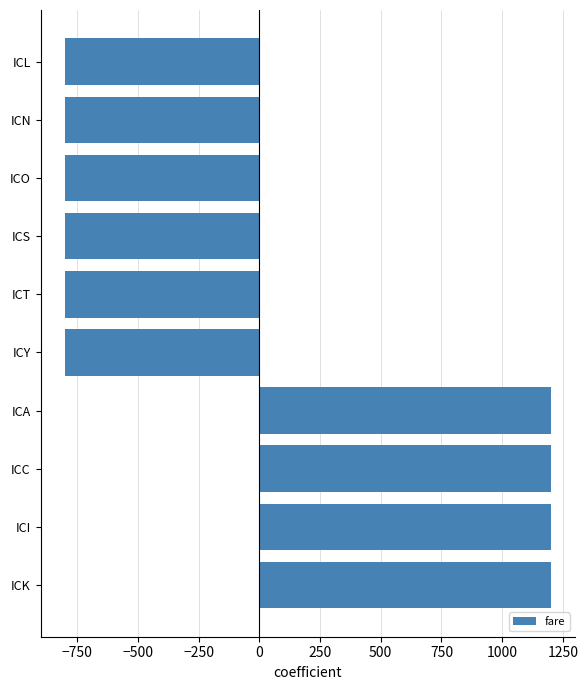

Reading bottom to top, list all the values displayed in this chart.

1200	1200	1200	1200	-800	-800	-800	-800	-800	-800